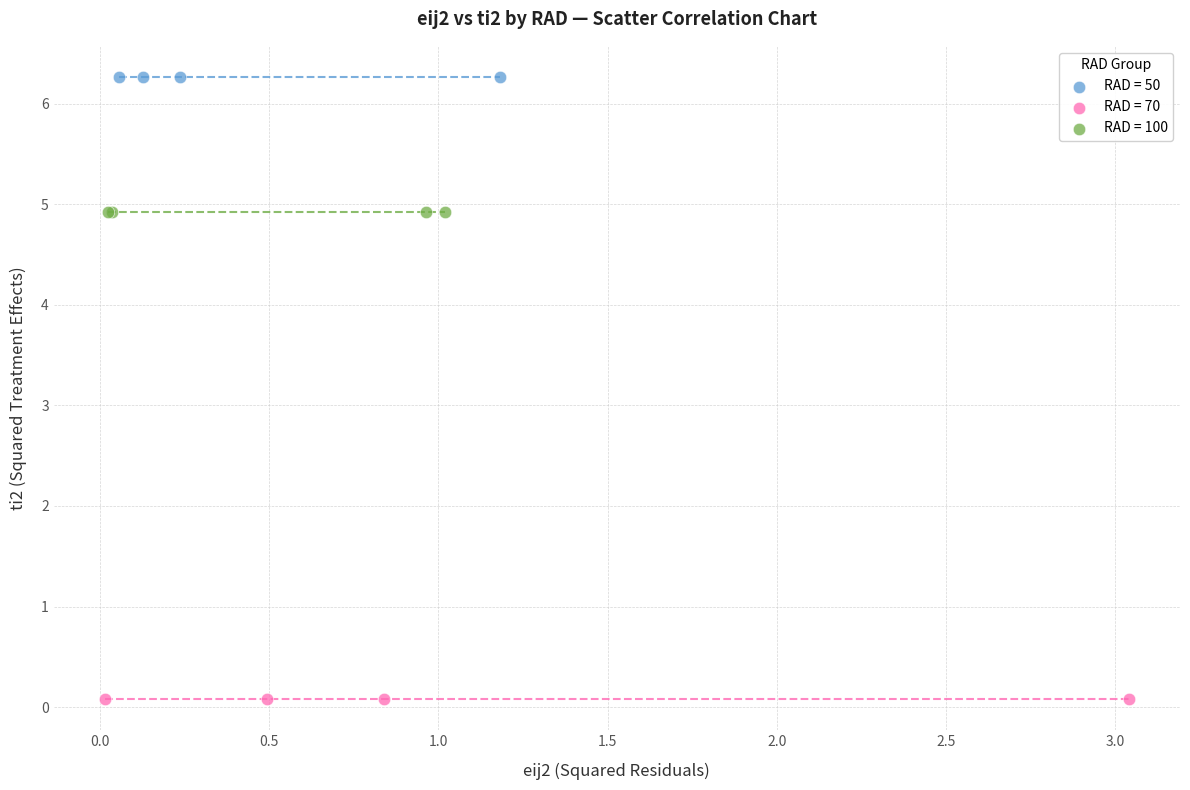

Which series reaches the minimum Y coordinate?

RAD = 70